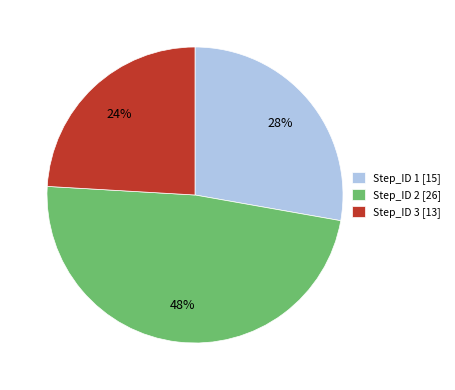

Which has a higher value, Step_ID 2 or Step_ID 1?

Step_ID 2